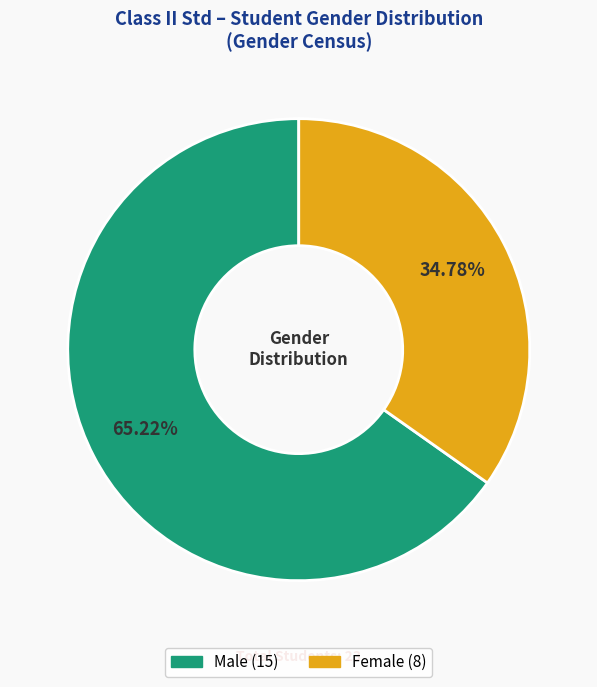

To the nearest percent, what is the average slice percentage?

50%